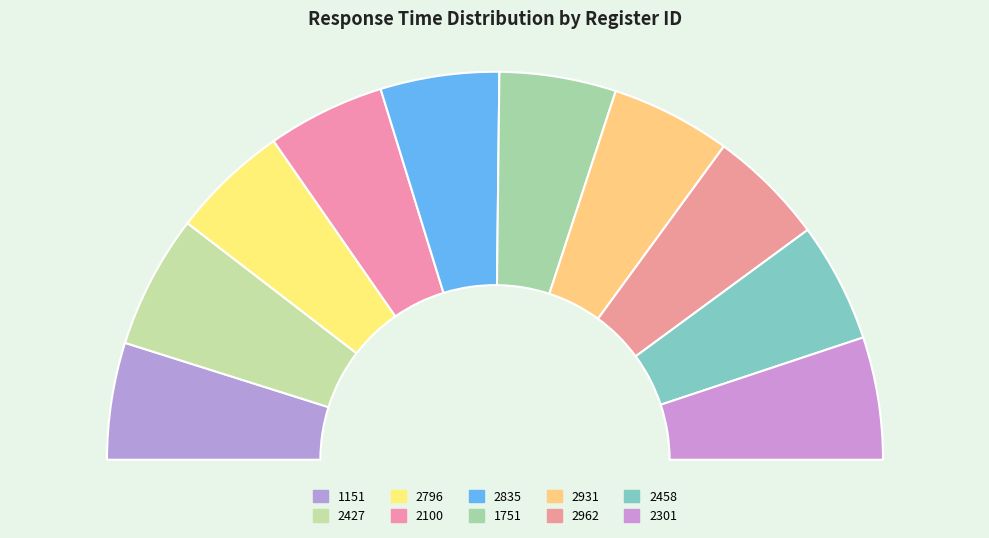

Count the number of slices in the pie.

10